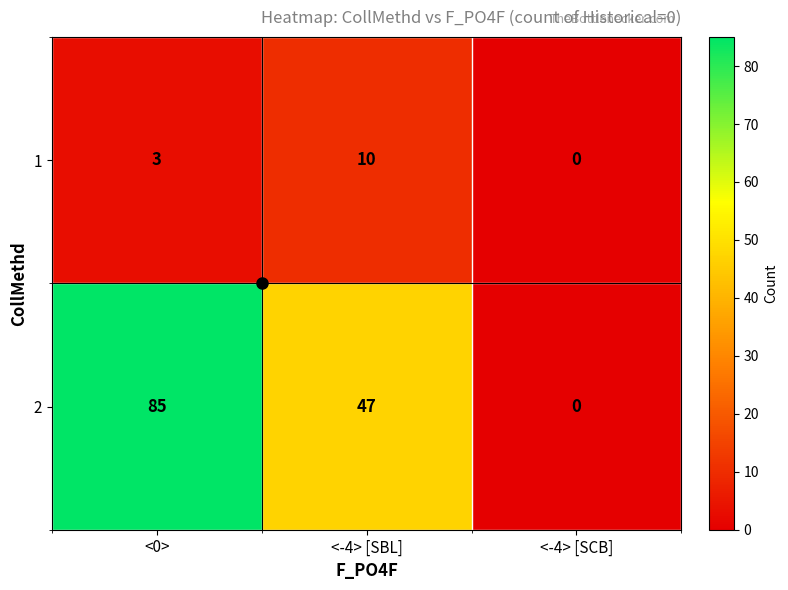

Rank the series at <-4> [SBL] from lowest to highest value.

1, 2